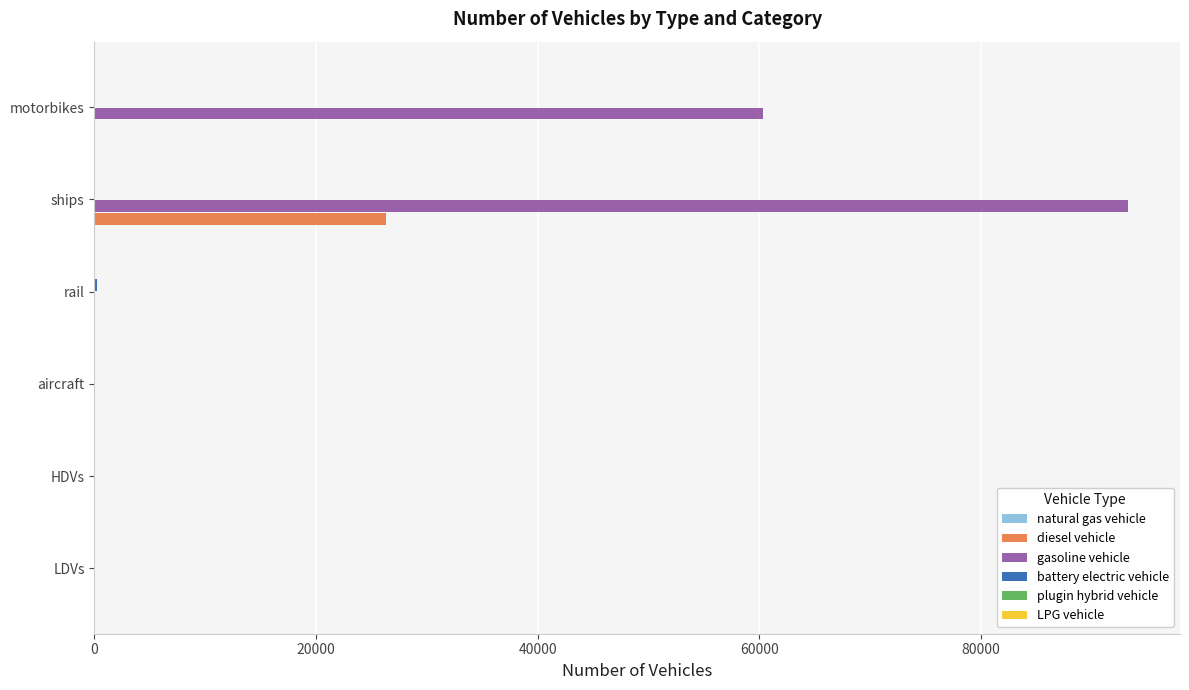

The value of gasoline vehicle at aircraft is -31570.6. True or false?

False